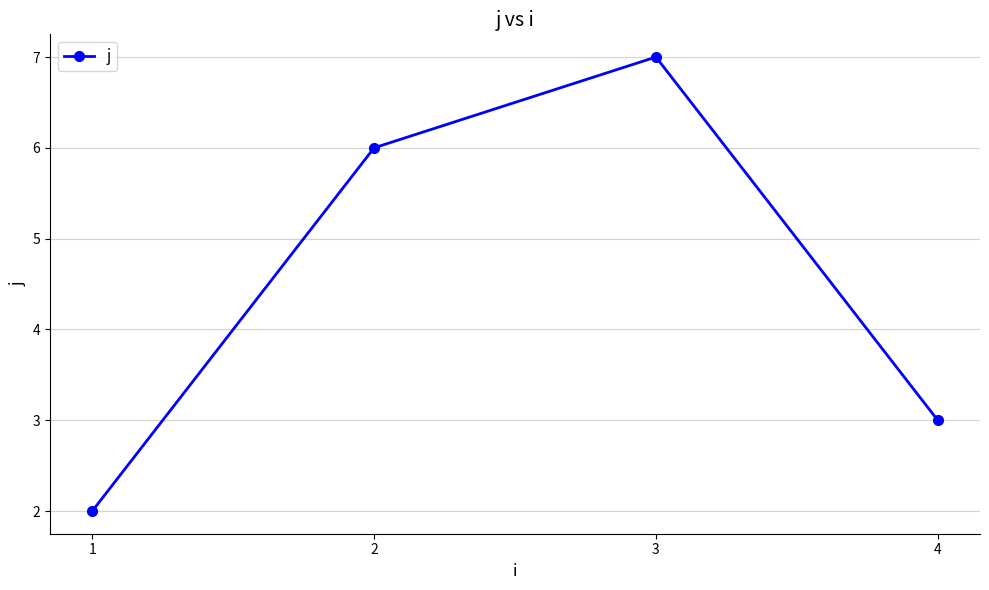

Which label corresponds to the largest value in the chart?

3